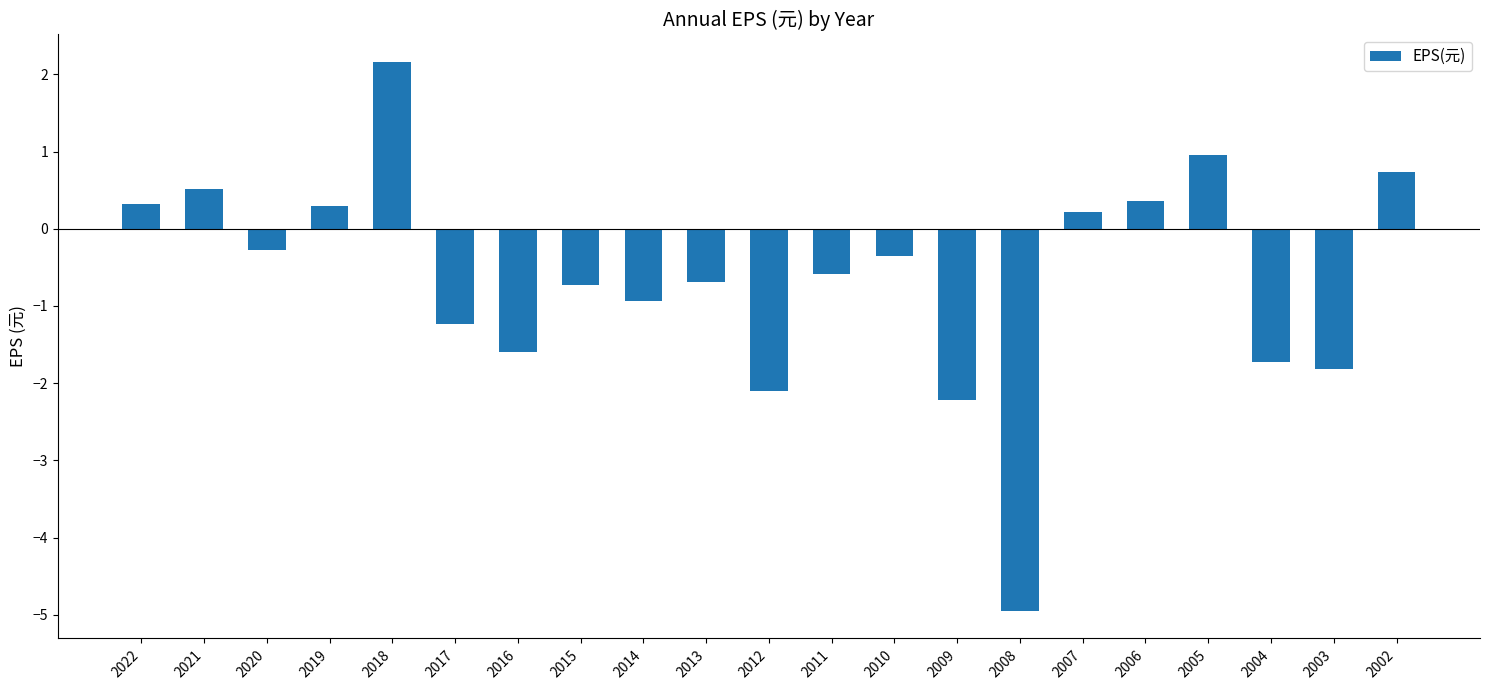

What is the difference between the maximum and minimum values?

7.1